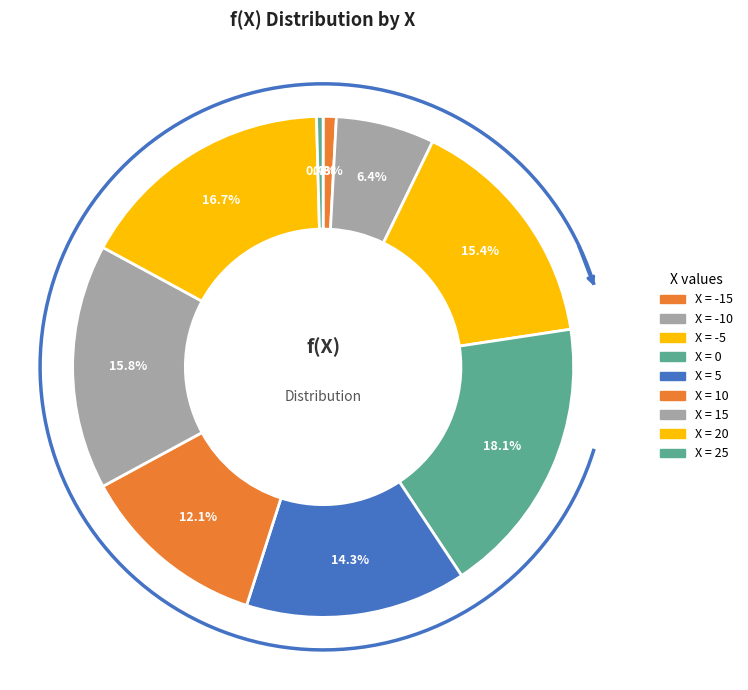

Is 20 the majority of the pie?

No